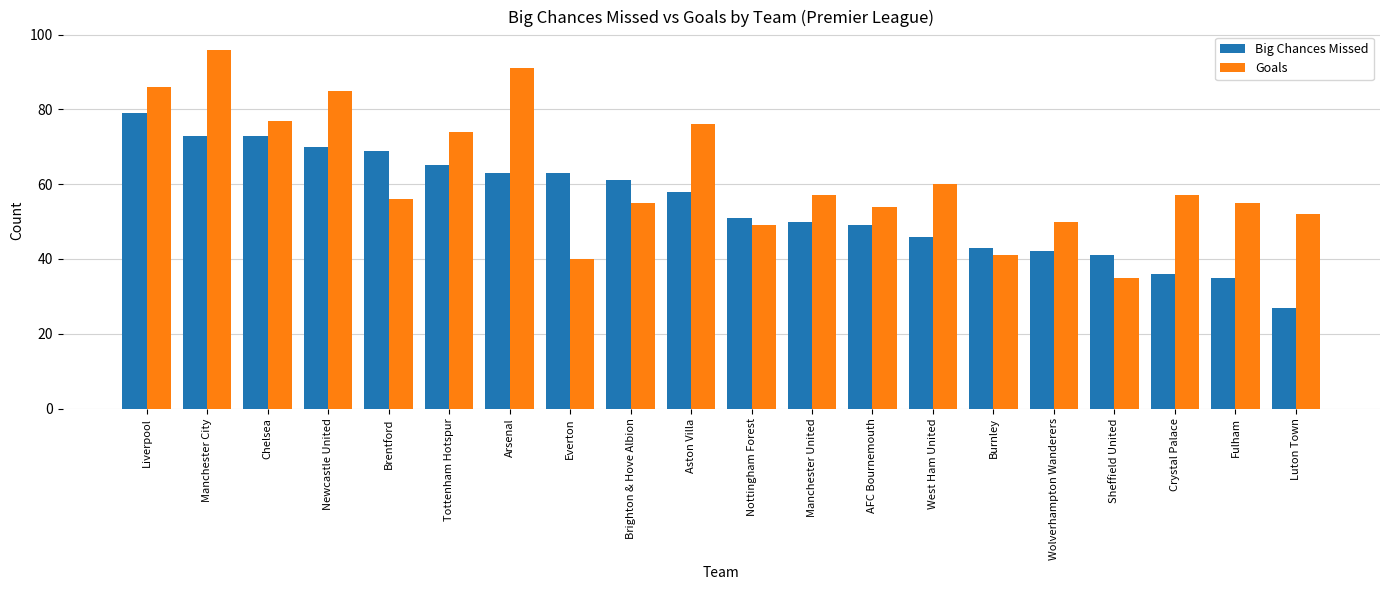

How many distinct data groups are displayed?

2